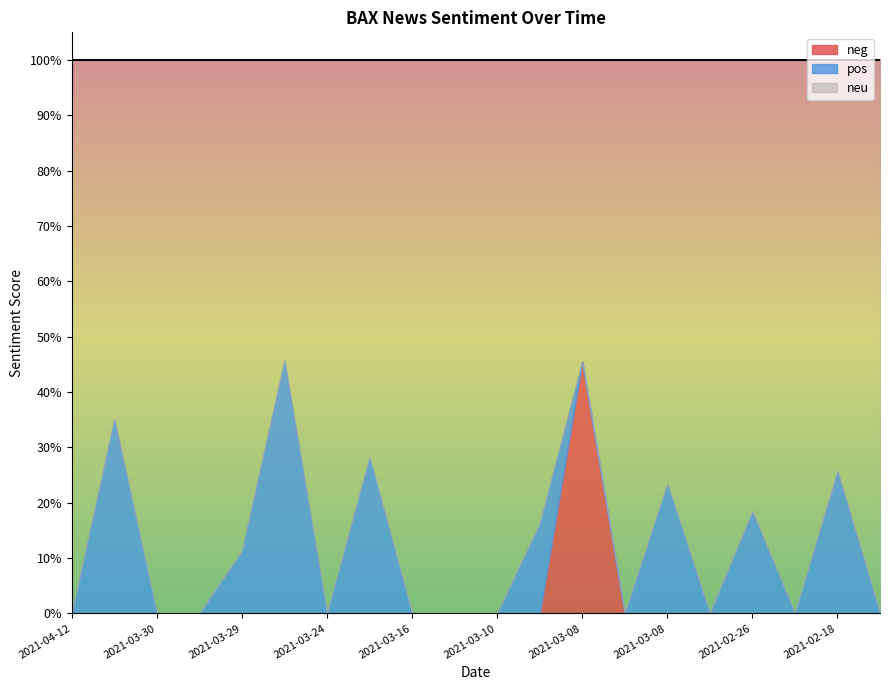

True or false: neg and neu cross at least once.

False